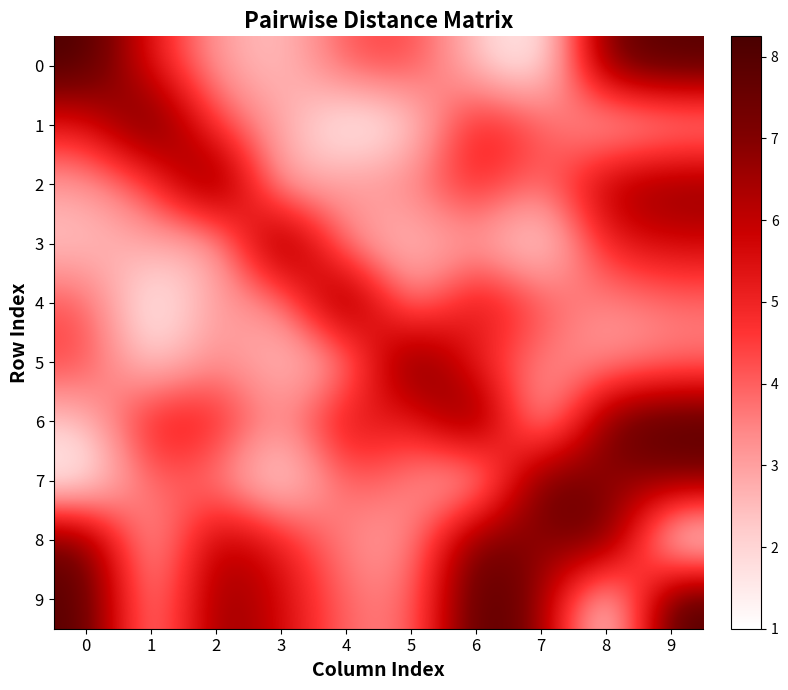

List the series in order of their peak value, lowest first.

0, 1, 2, 3, 4, 5, 6, 7, 8, 9